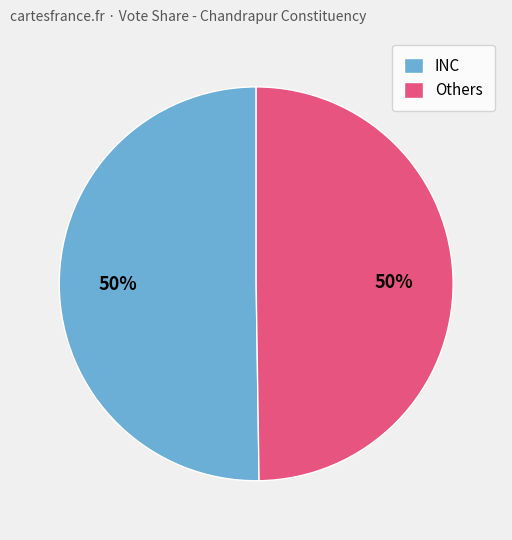

What is the ratio of the value at Others to the value at INC?

1.0